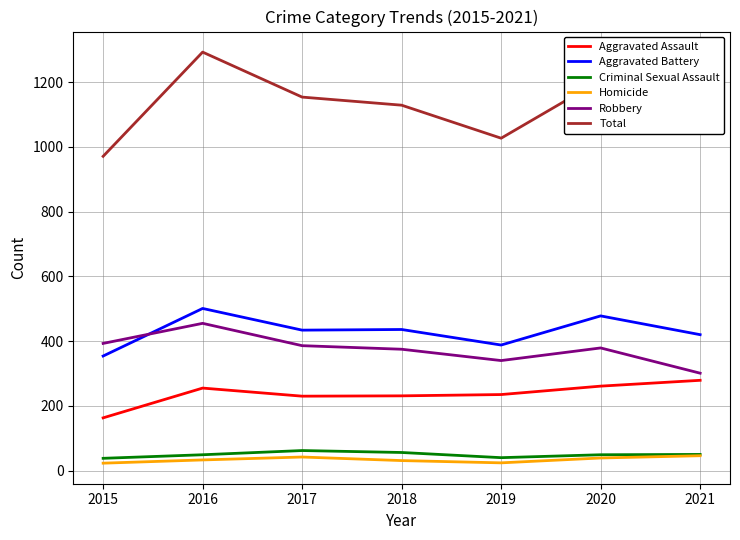

What value does the Total series have at 2016?

1293